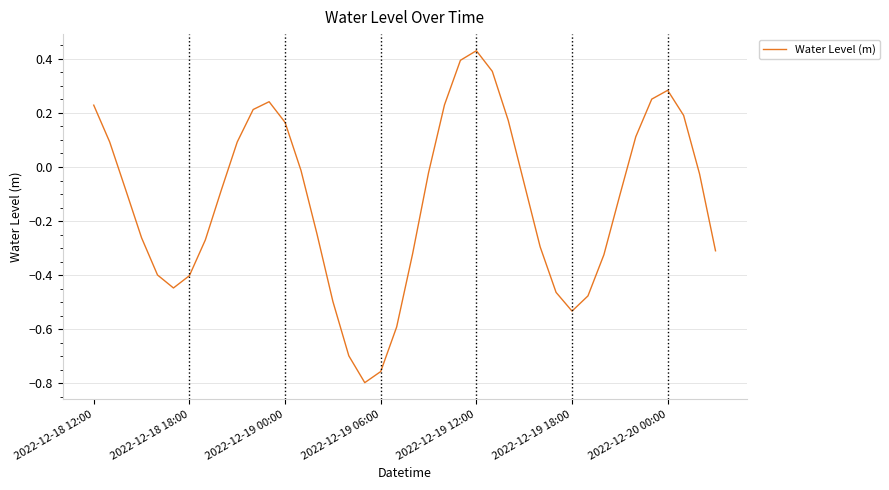

What is the difference between the maximum and minimum values?

1.2